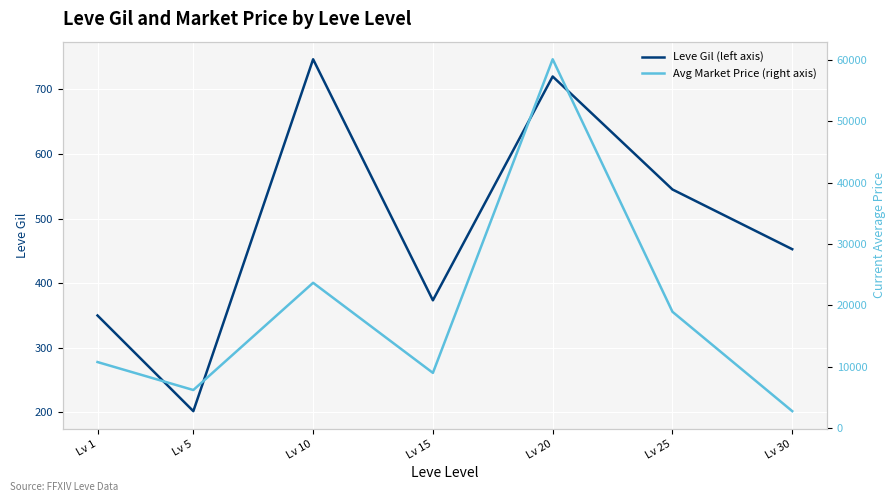

Is it true that Avg Market Price (right axis) equals 28281.6 at Lv 20?

False